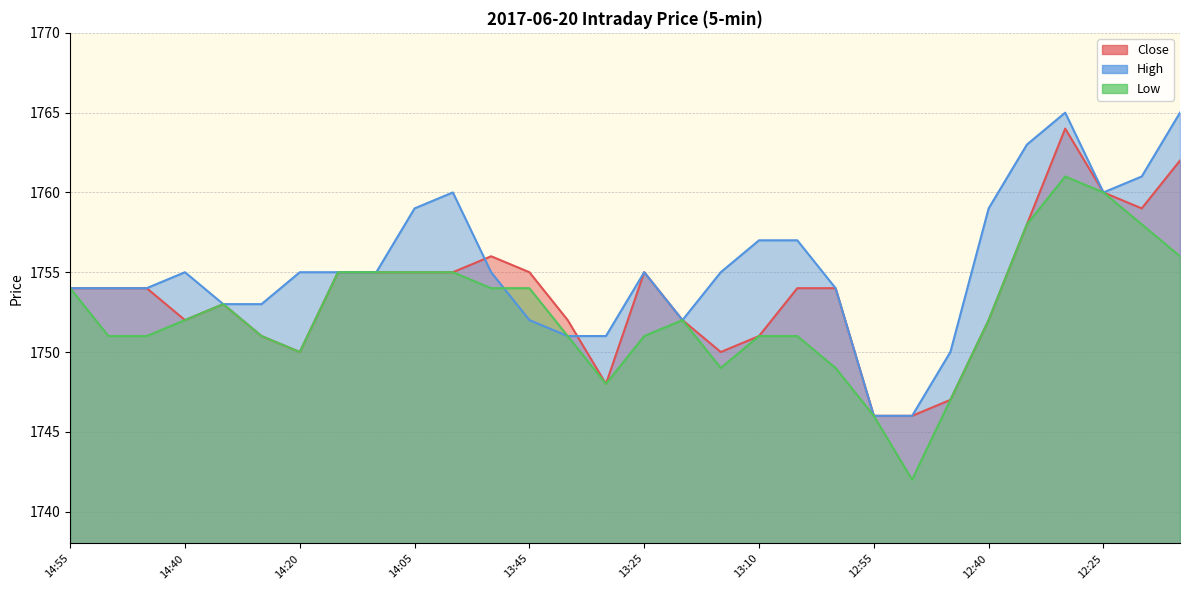

What is the sum of all High values?

52661